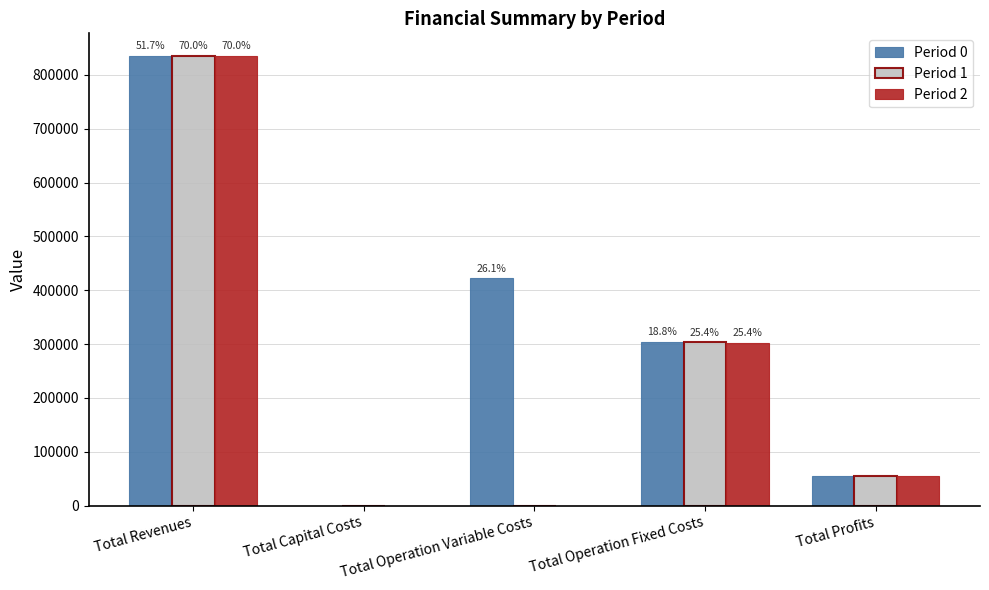

What is the greatest value displayed?

835604.6